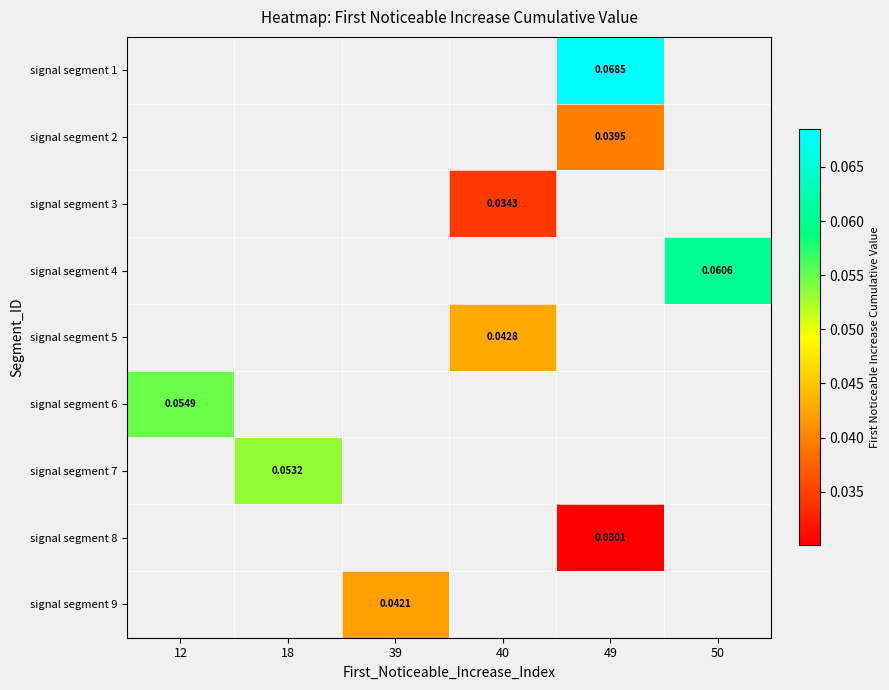

What is the greatest value displayed?

0.1